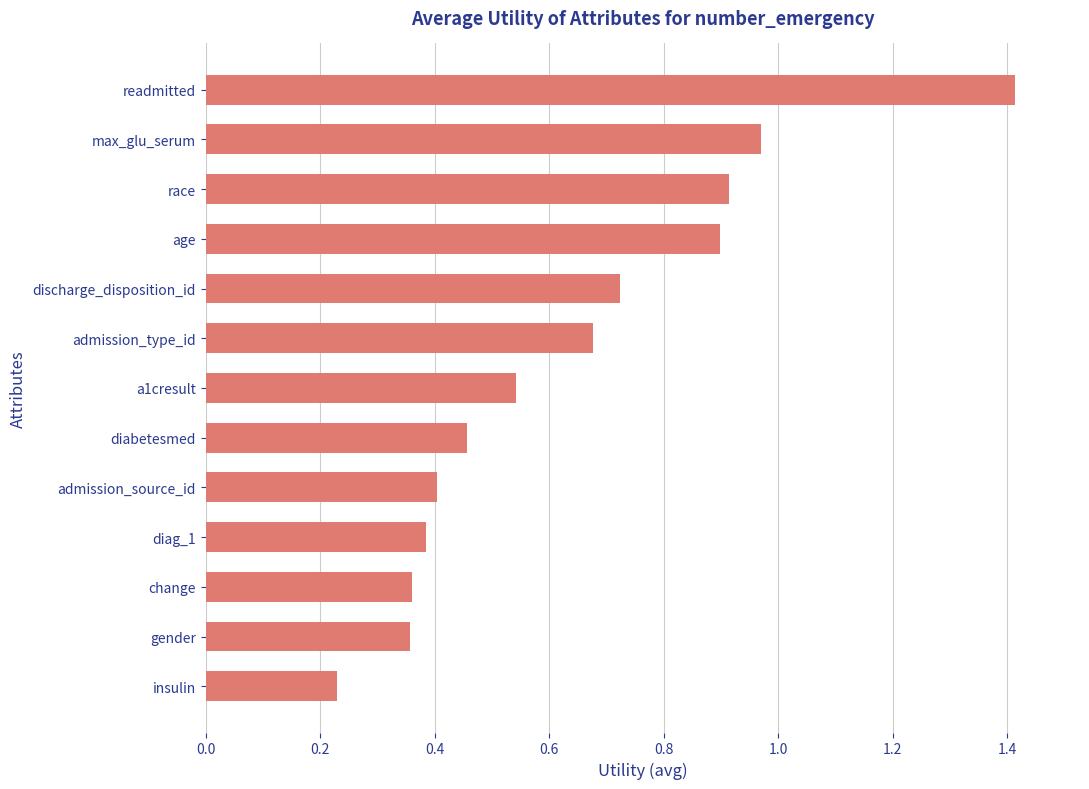

How many bars are there in total?

13